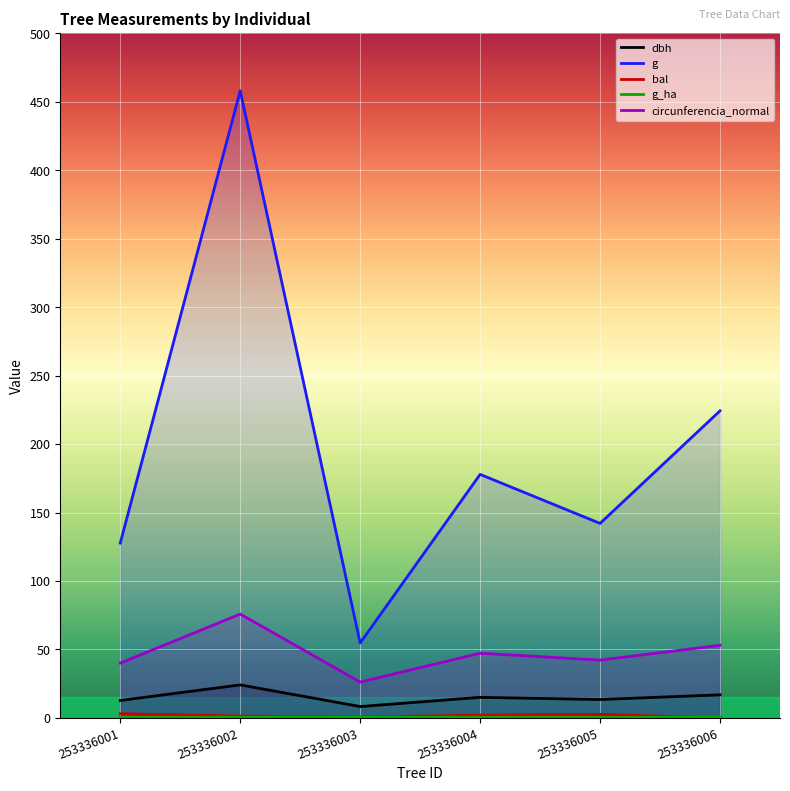

List the series in order of their peak value, lowest first.

g_ha, bal, dbh, circunferencia_normal, g